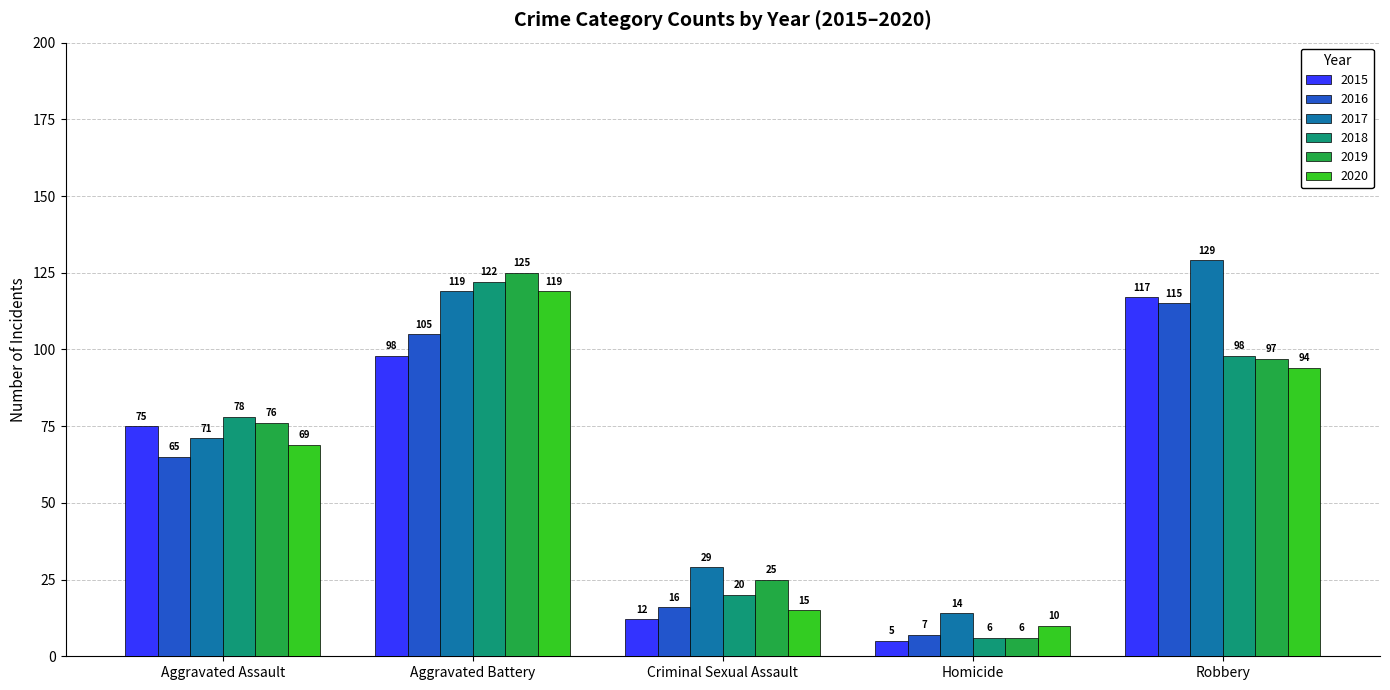

The 2019 series shows 100 at Aggravated Assault. True or false?

False